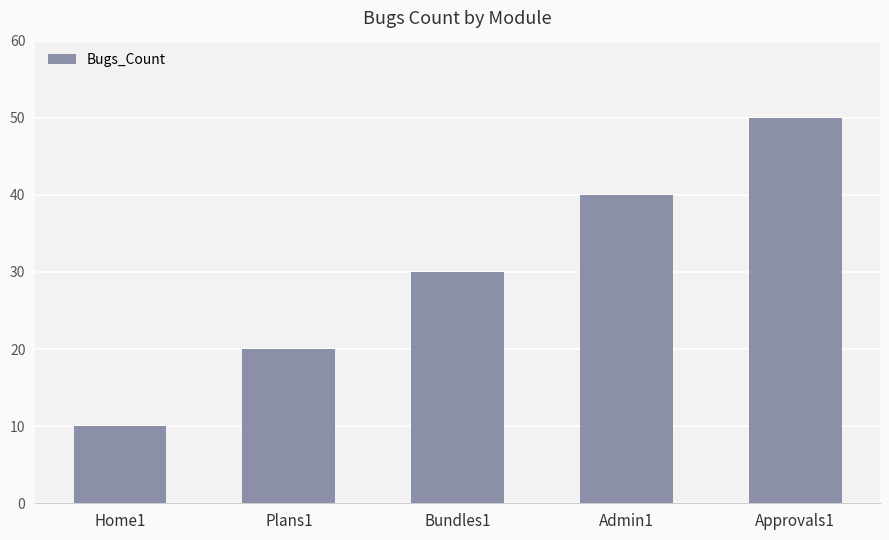

Reading left to right, what are all the values shown in this chart?

Home1=10	Plans1=20	Bundles1=30	Admin1=40	Approvals1=50